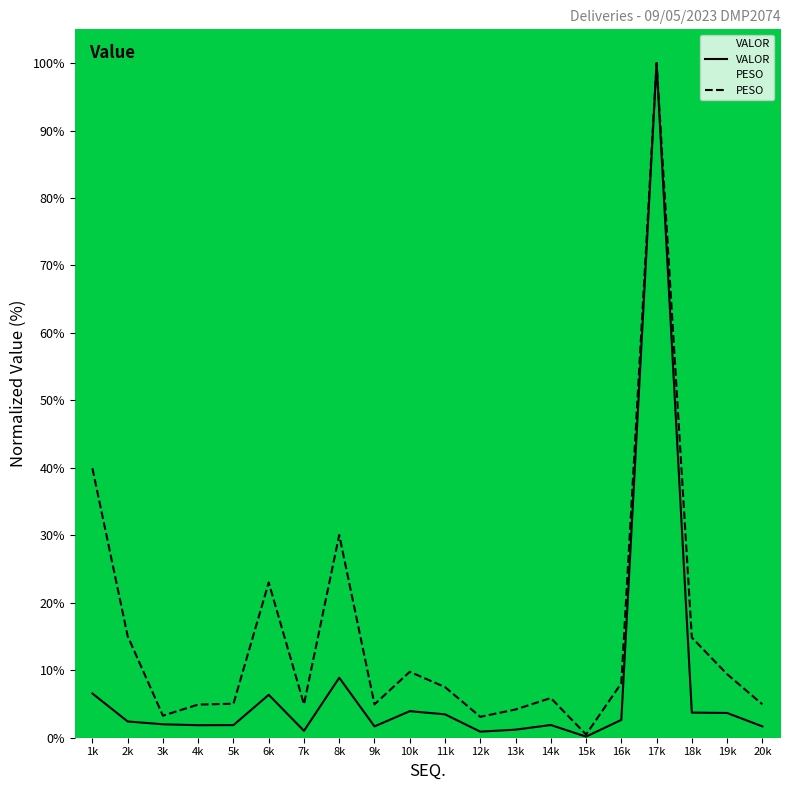

List the series in order of their overall mean, lowest first.

VALOR, PESO